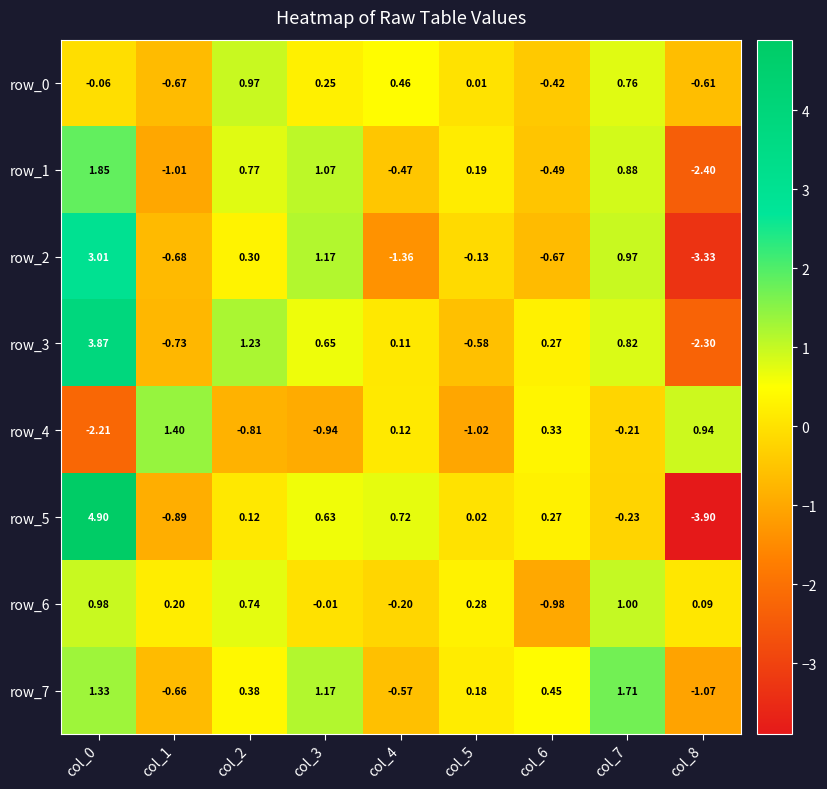

Reading left to right, extract all data points from this chart.

row_0: -0.1	-0.7	1.0	0.2	0.5	0.0	-0.4	0.8	-0.6
row_1: 1.8	-1.0	0.8	1.1	-0.5	0.2	-0.5	0.9	-2.4
row_2: 3.0	-0.7	0.3	1.2	-1.4	-0.1	-0.7	1.0	-3.3
row_3: 3.9	-0.7	1.2	0.7	0.1	-0.6	0.3	0.8	-2.3
row_4: -2.2	1.4	-0.8	-0.9	0.1	-1.0	0.3	-0.2	0.9
row_5: 4.9	-0.9	0.1	0.6	0.7	0.0	0.3	-0.2	-3.9
row_6: 1.0	0.2	0.7	-0.0	-0.2	0.3	-1.0	1.0	0.1
row_7: 1.3	-0.7	0.4	1.2	-0.6	0.2	0.5	1.7	-1.1